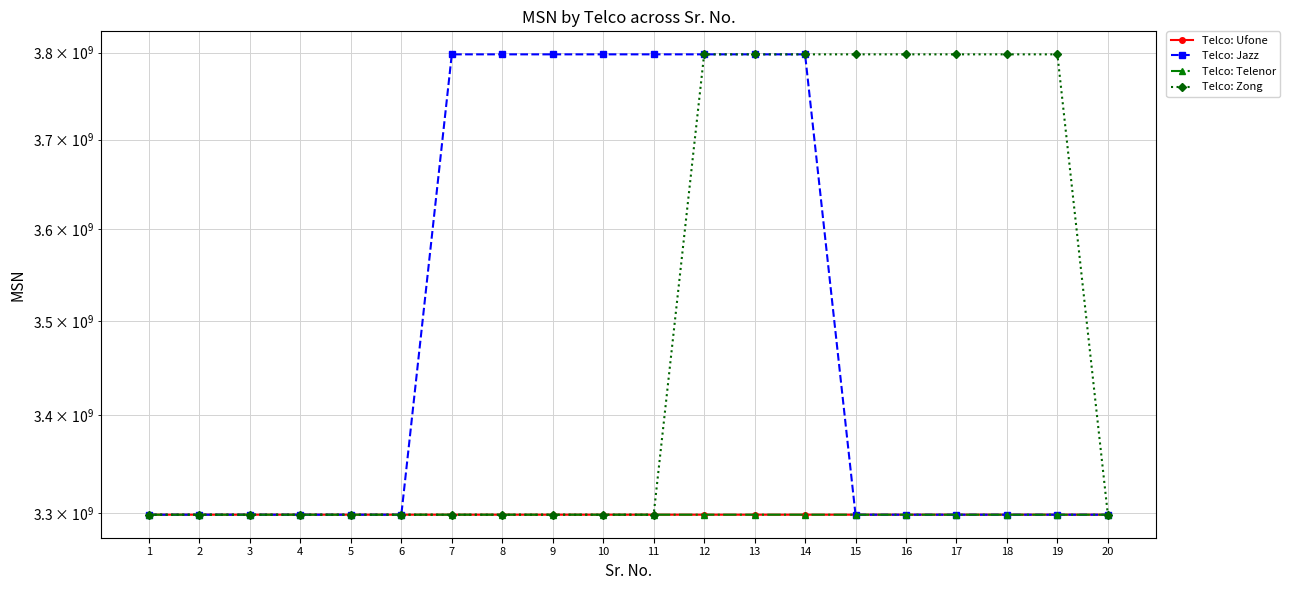

What is the minimum value for Telco: Zong?

3298043866